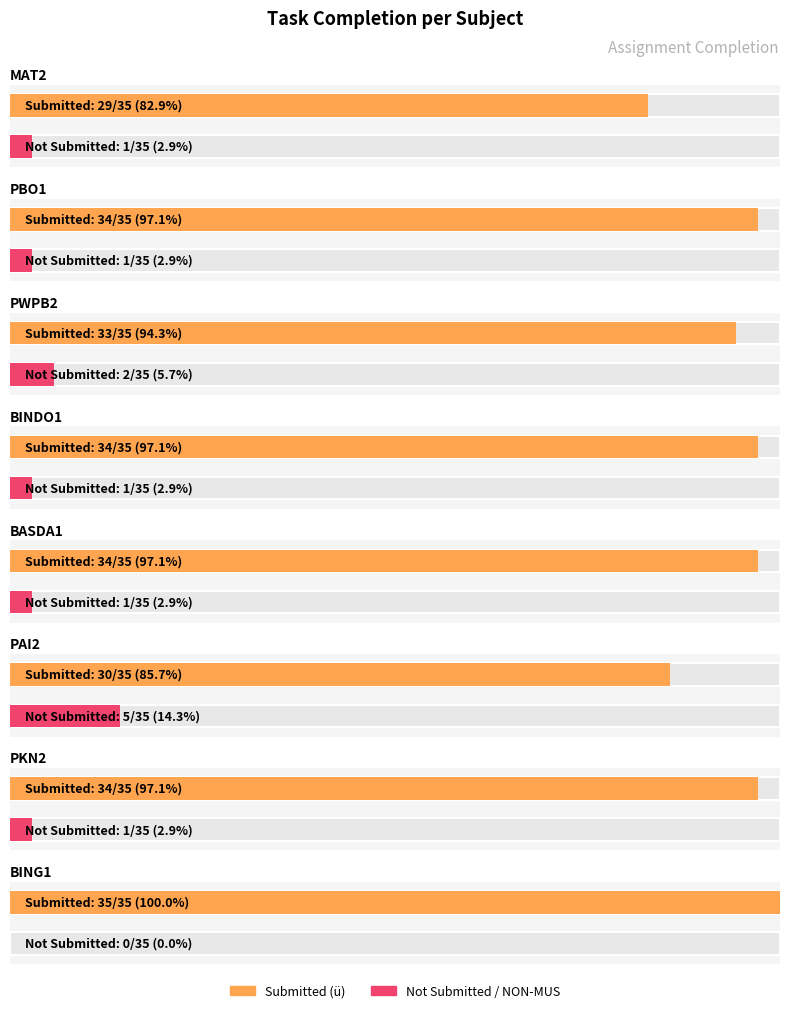

At which label is Submitted (ü) closest to 32?

PWPB2